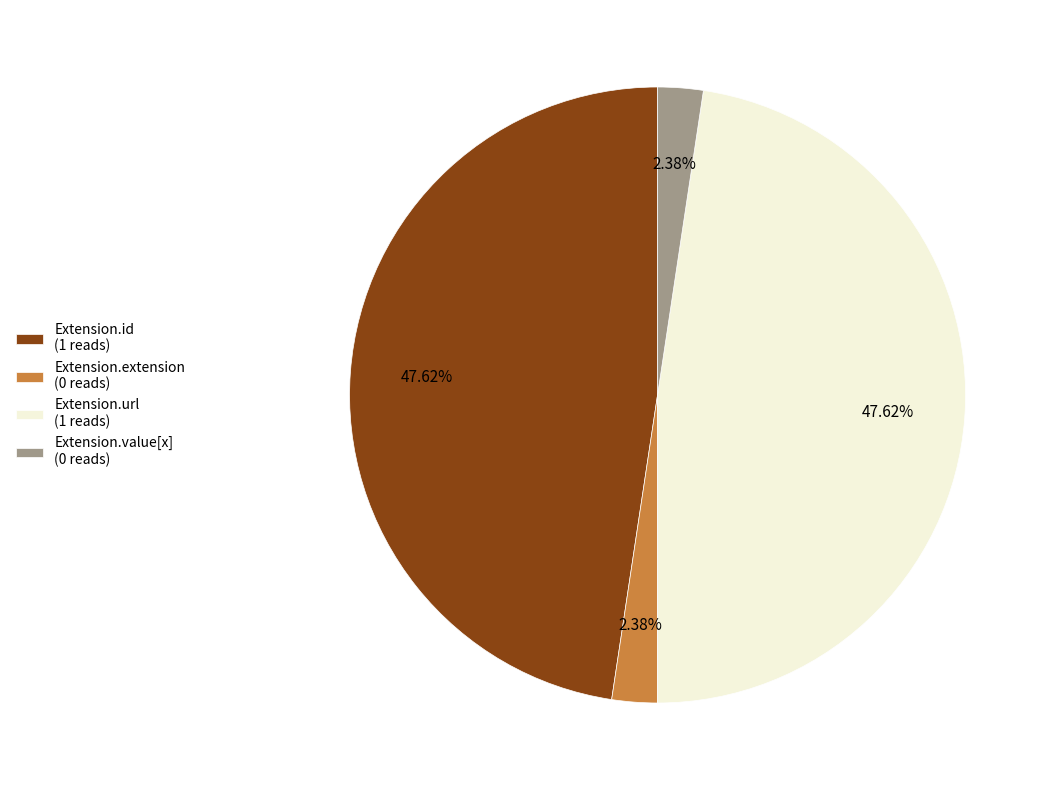

Approximately how many times larger is the value at Extension.url (1 reads) compared to Extension.value[x] (0 reads)?

20.0